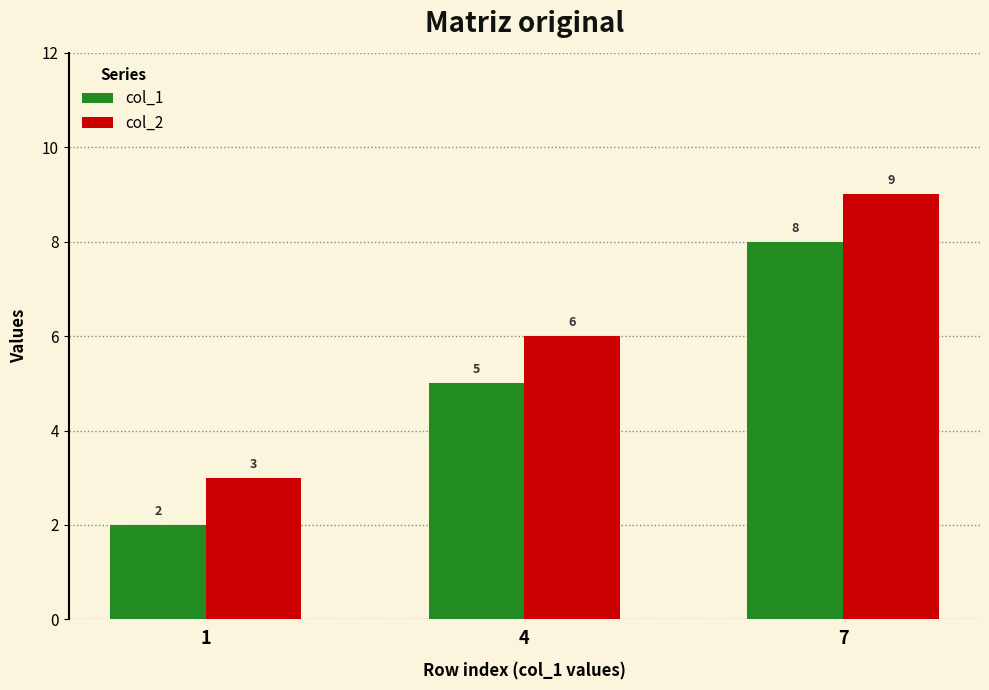

What is the maximum value for col_2?

9